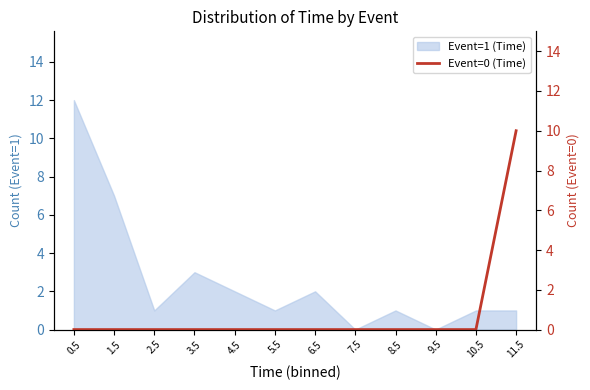

How many values are between 0 and 1?

11